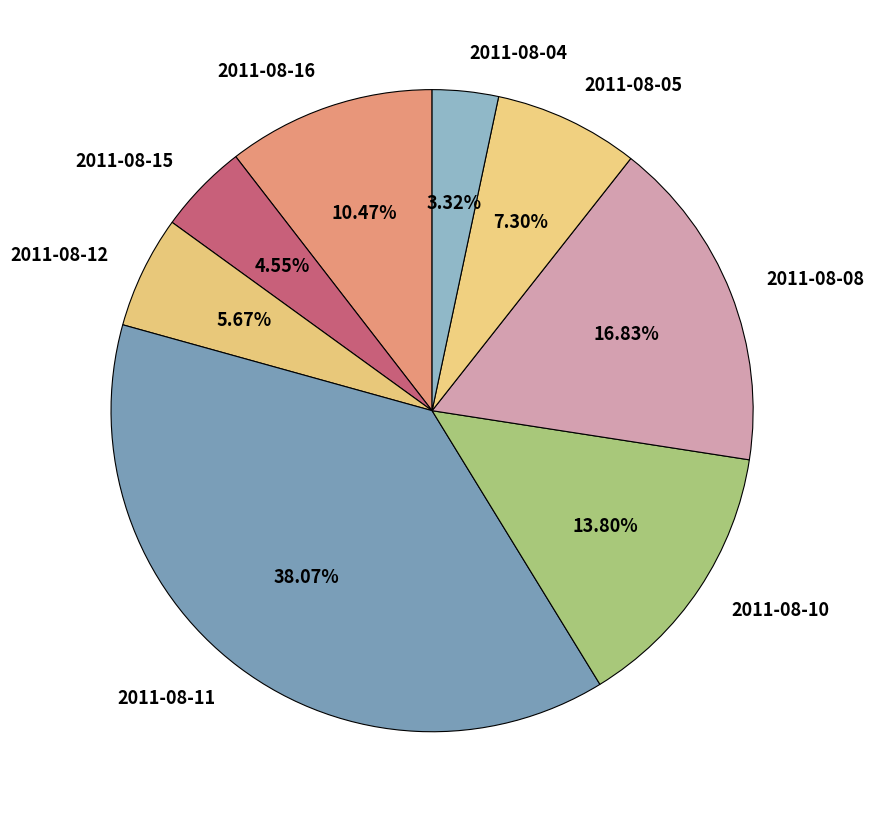

What is the ratio of the value at 2011-08-10 to the value at 2011-08-12?

2.4